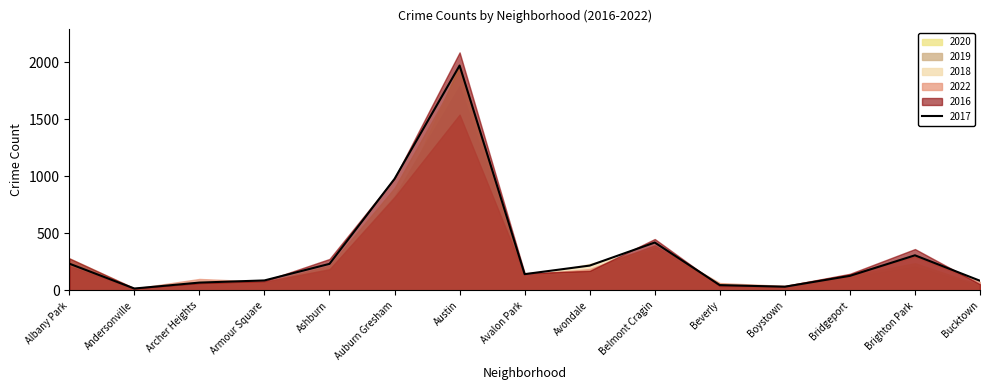

Rank the categories by 2020 value from highest to lowest.

Austin, Auburn Gresham, Belmont Cragin, Albany Park, Brighton Park, Ashburn, Avondale, Bridgeport, Avalon Park, Archer Heights, Armour Square, Beverly, Bucktown, Boystown, Andersonville